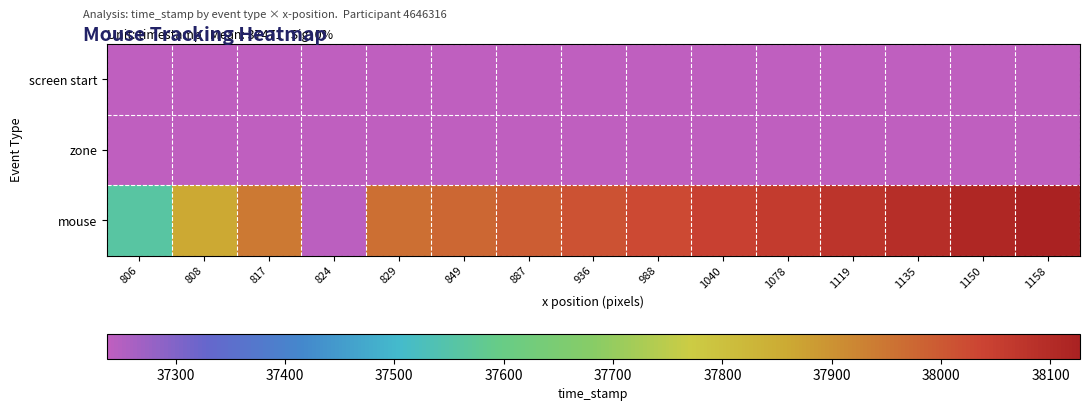

Reading left to right, extract all data points from this chart.

screen start: 806=37237	808=37237	817=37237	824=37237	829=37237	849=37237	887=37237	936=37237	988=37237	1040=37237	1078=37237	1119=37237	1135=37237	1150=37237	1158=37237
zone: 806=37237	808=37237	817=37237	824=37237	829=37237	849=37237	887=37237	936=37237	988=37237	1040=37237	1078=37237	1119=37237	1135=37237	1150=37237	1158=37237
mouse: 806=37560	808=37861	817=37944	824=37242	829=37961	849=37977	887=37994	936=38010	988=38027	1040=38044	1078=38060	1119=38077	1135=38094	1150=38110	1158=38127